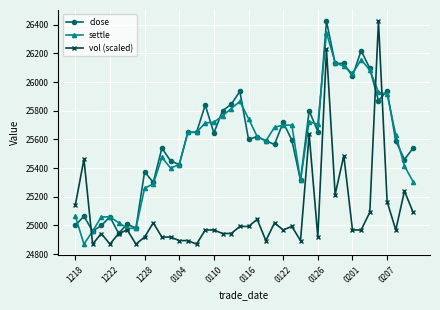

True or false: close has more than 0 points higher than both neighbors.

True